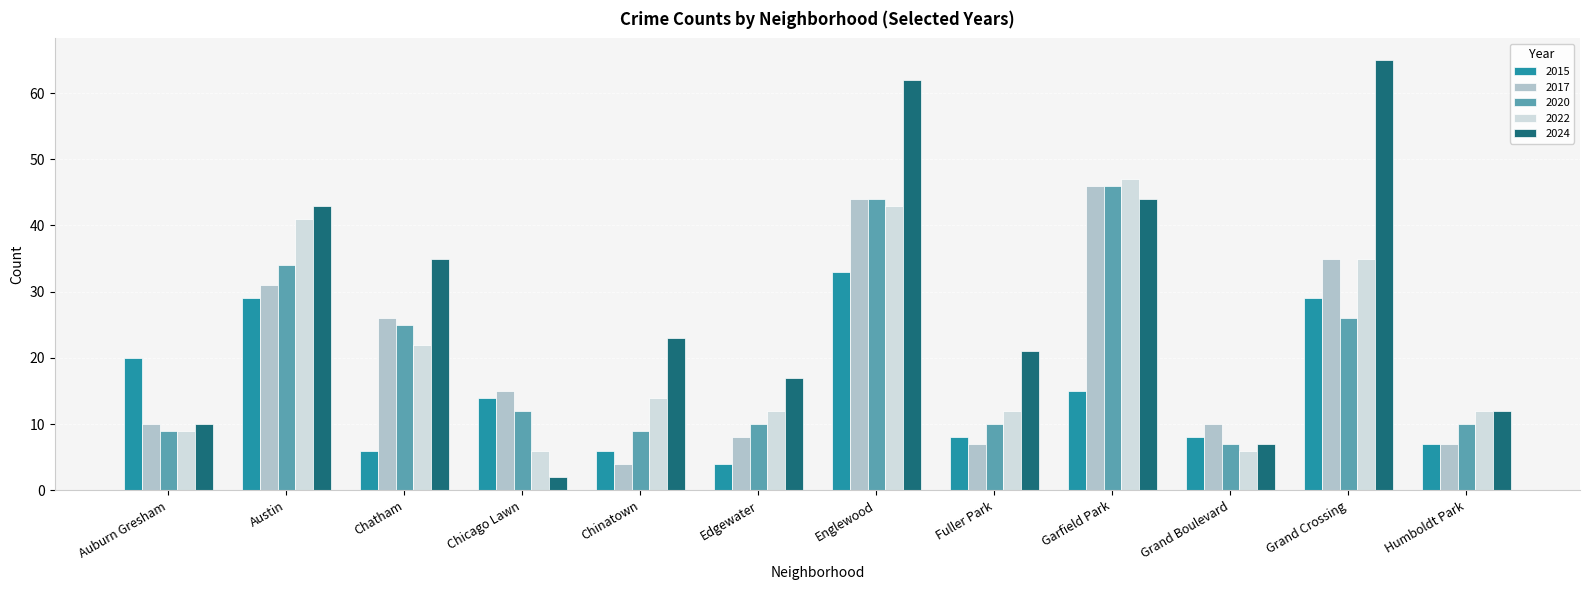

What is the sum of all 2015 values?

179